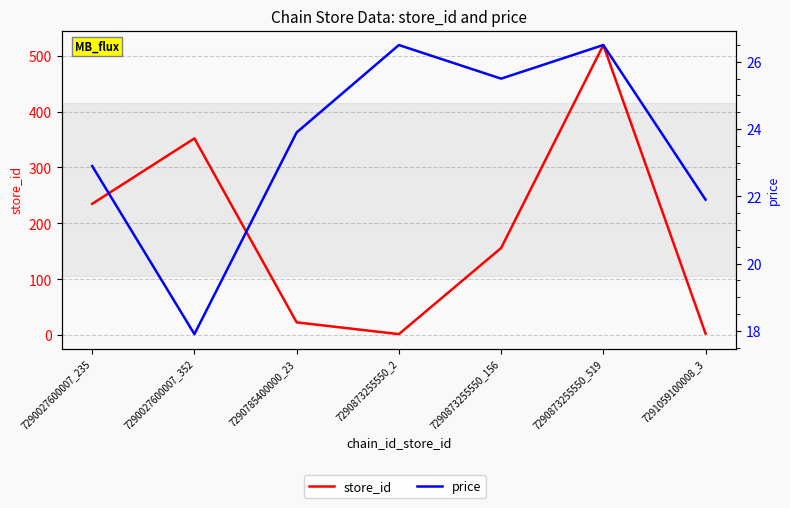

Which series ends up on top after the final intersection of price and store_id?

price